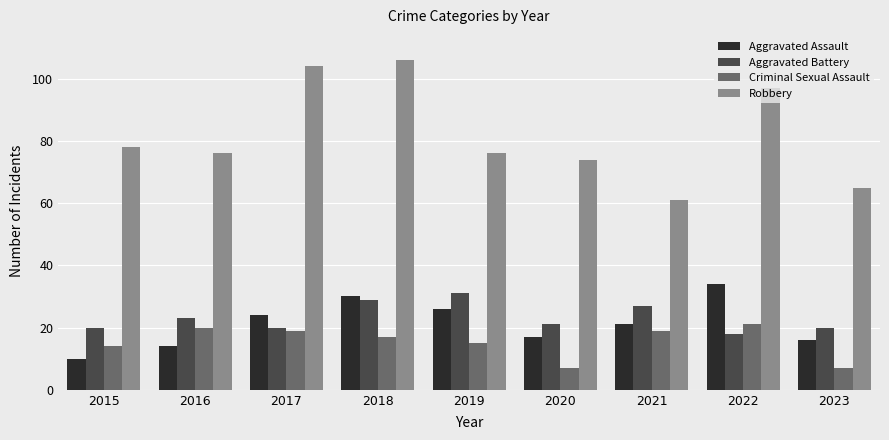

Reading right to left, transcribe all the data shown in this chart.

Aggravated Assault: 2023=16	2022=34	2021=21	2020=17	2019=26	2018=30	2017=24	2016=14	2015=10
Aggravated Battery: 2023=20	2022=18	2021=27	2020=21	2019=31	2018=29	2017=20	2016=23	2015=20
Criminal Sexual Assault: 2023=7	2022=21	2021=19	2020=7	2019=15	2018=17	2017=19	2016=20	2015=14
Robbery: 2023=65	2022=97	2021=61	2020=74	2019=76	2018=106	2017=104	2016=76	2015=78